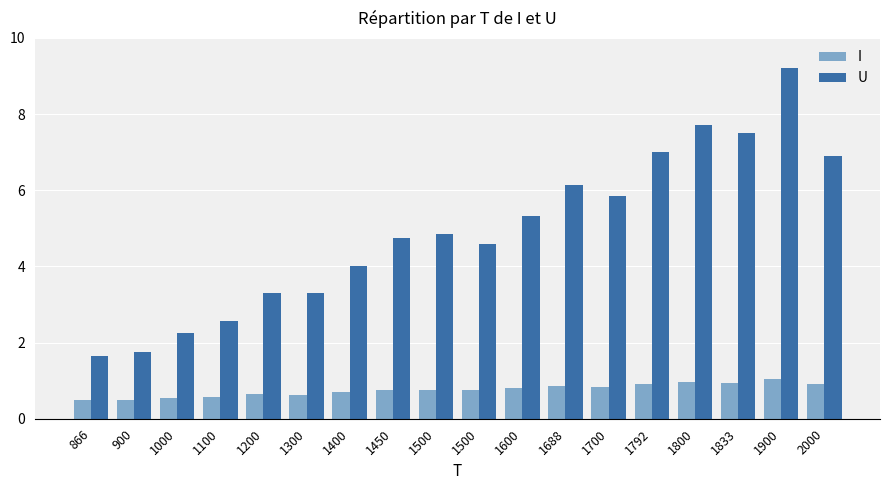

How many bars are there in each group?

2